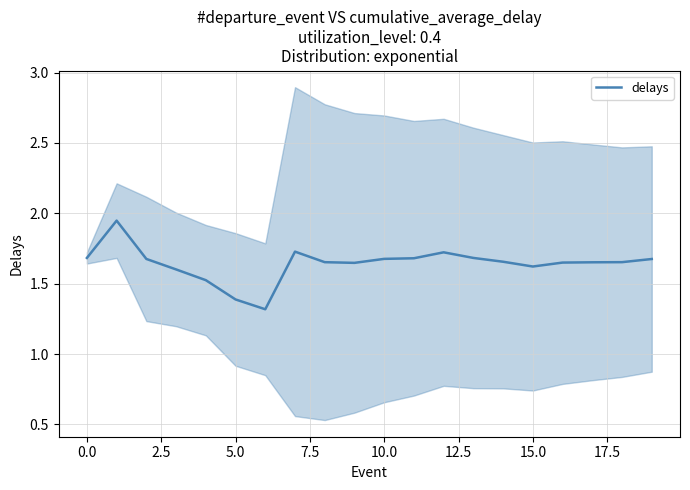

How many categories are shown in the chart?

20